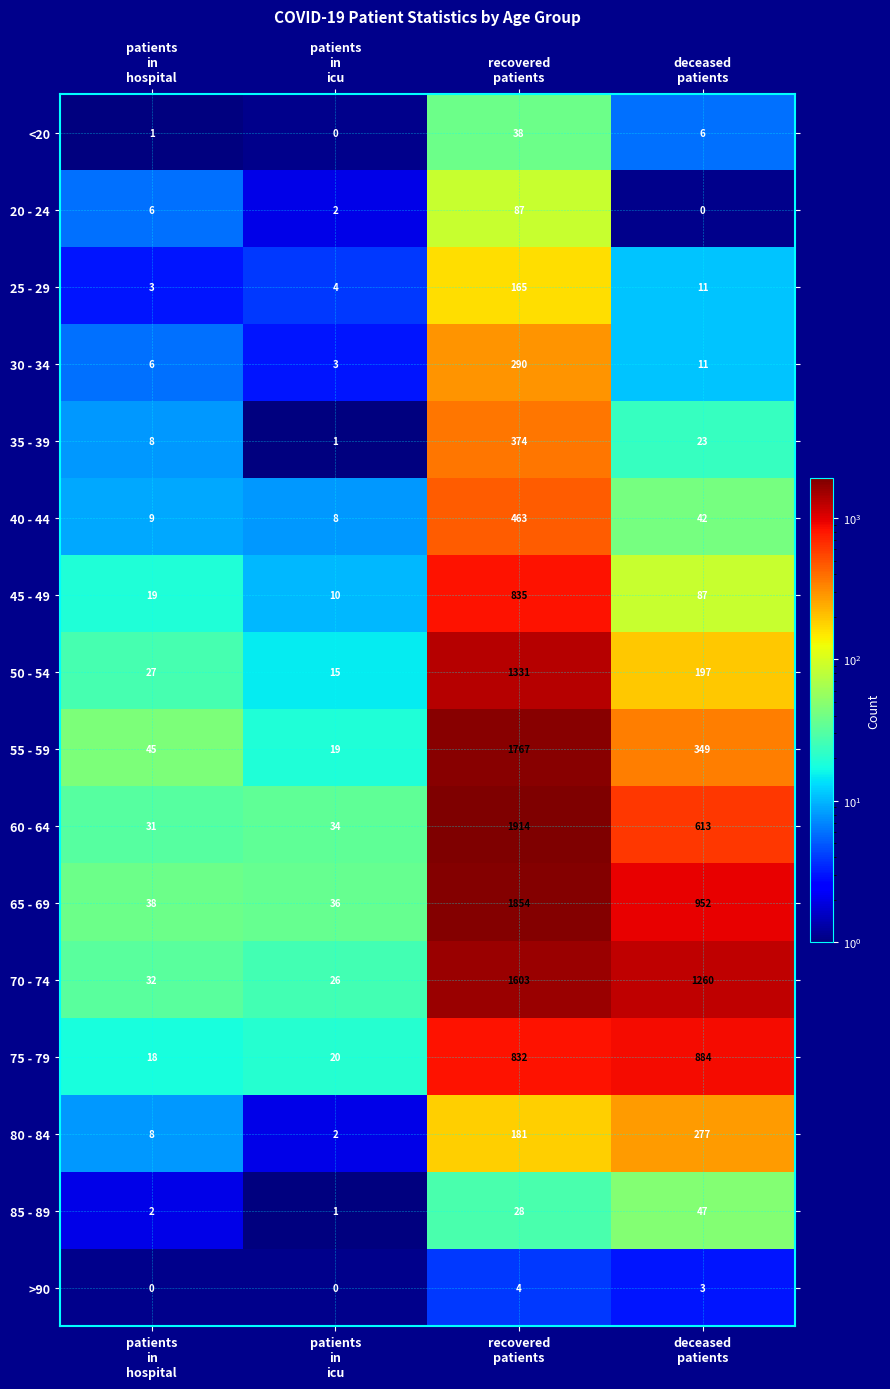

What is the difference between the maximum and minimum values in the 70 - 74 series?

1577